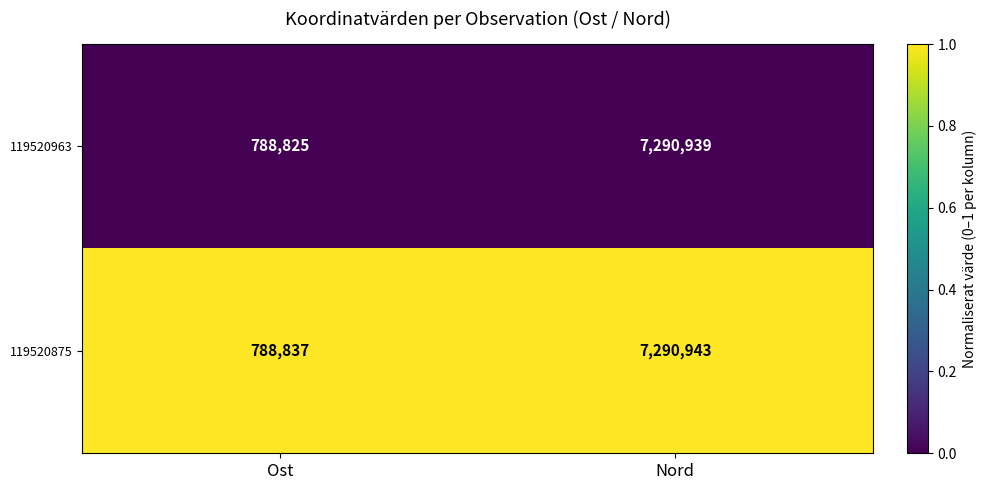

The 119520963 series shows 788825 at Ost. True or false?

True